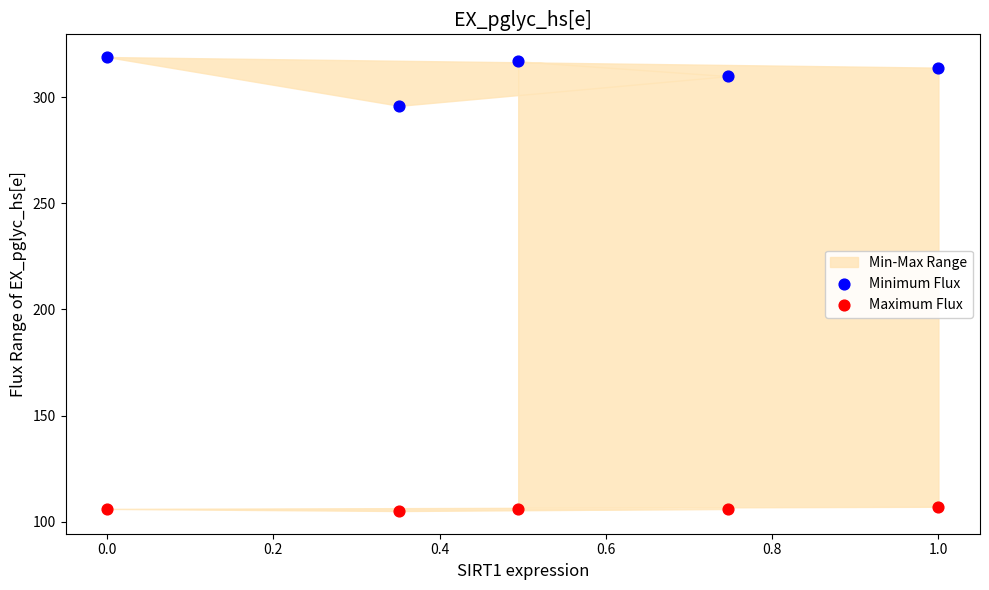

Across all data points, what is the average Y value?

209